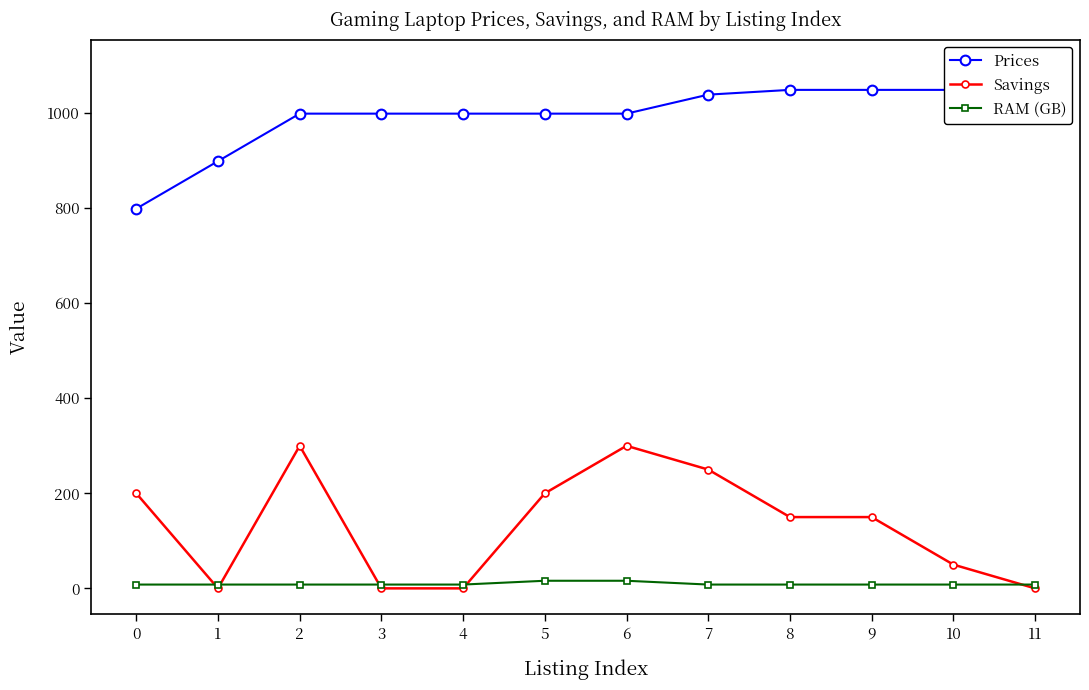

Is this an area chart (filled region under the line)?

No